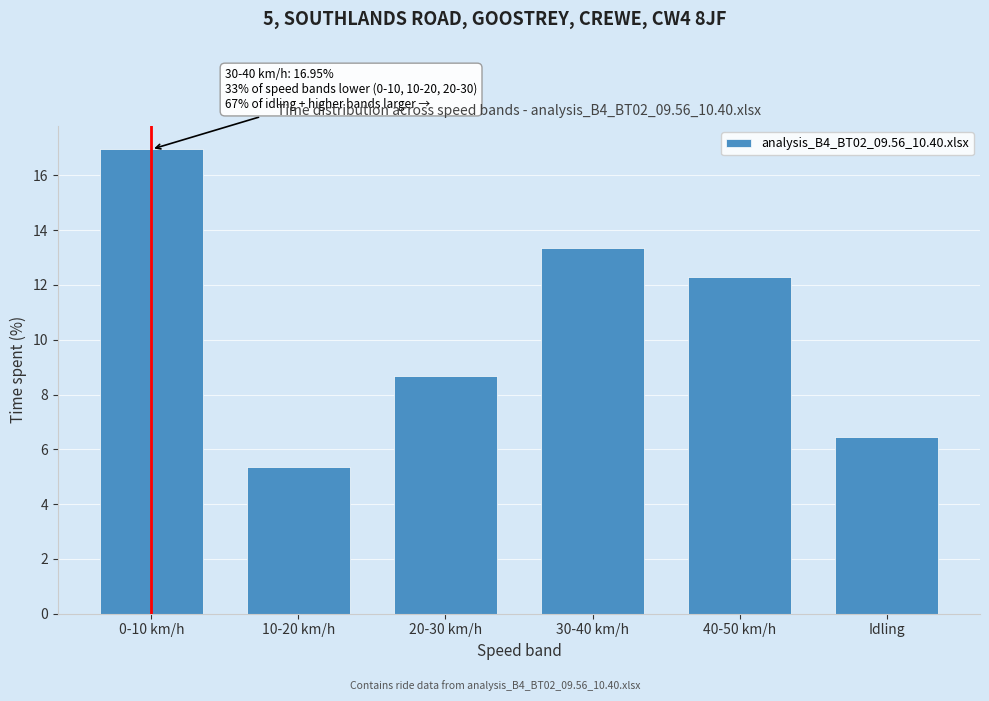

Reading left to right, extract all data points from this chart.

17.0	5.4	8.7	13.4	12.3	6.5